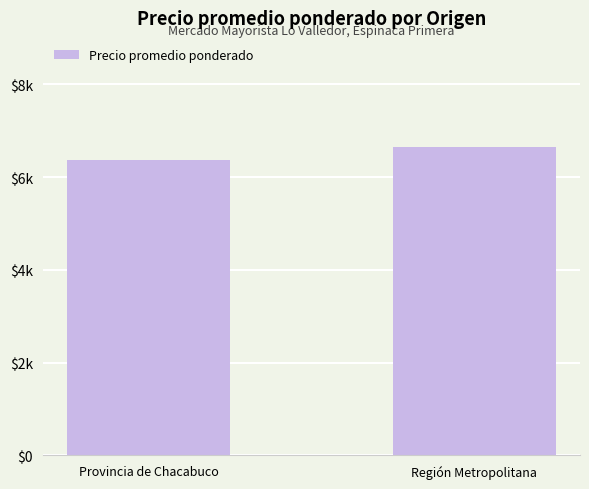

Rank the categories by value from lowest to highest.

Provincia de Chacabuco, Región Metropolitana